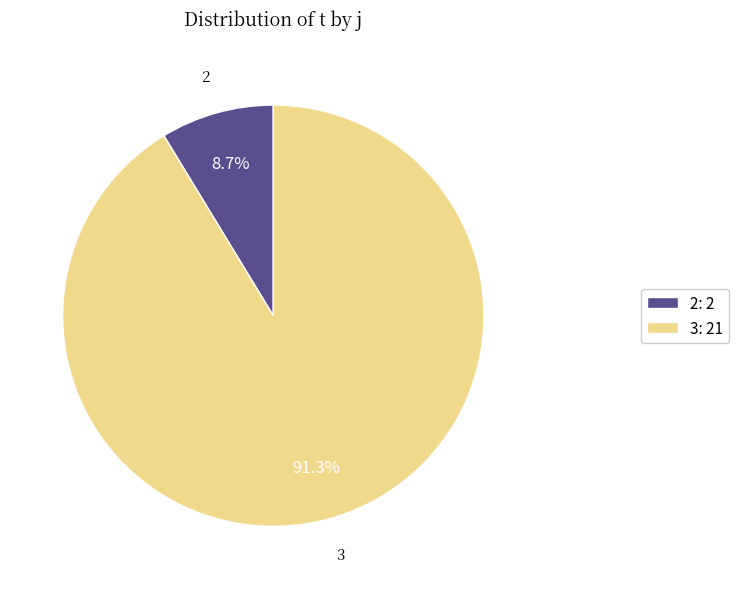

Which has a higher value, 2: 2 or 3: 21?

3: 21